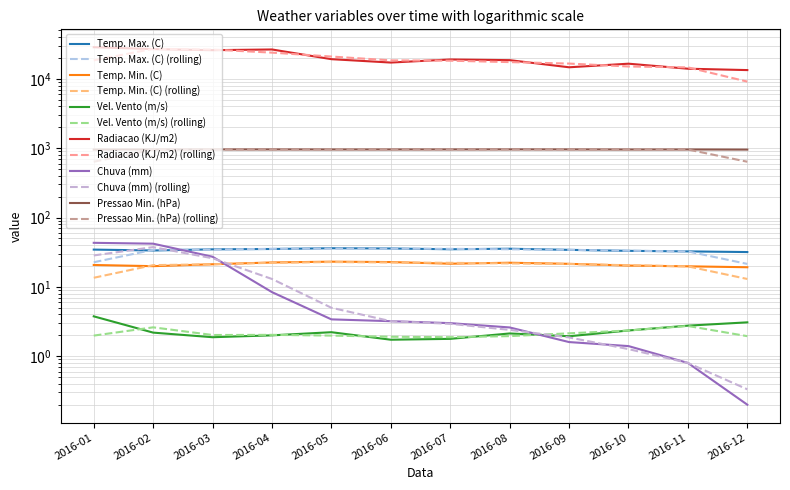

How many distinct data groups are displayed?

6